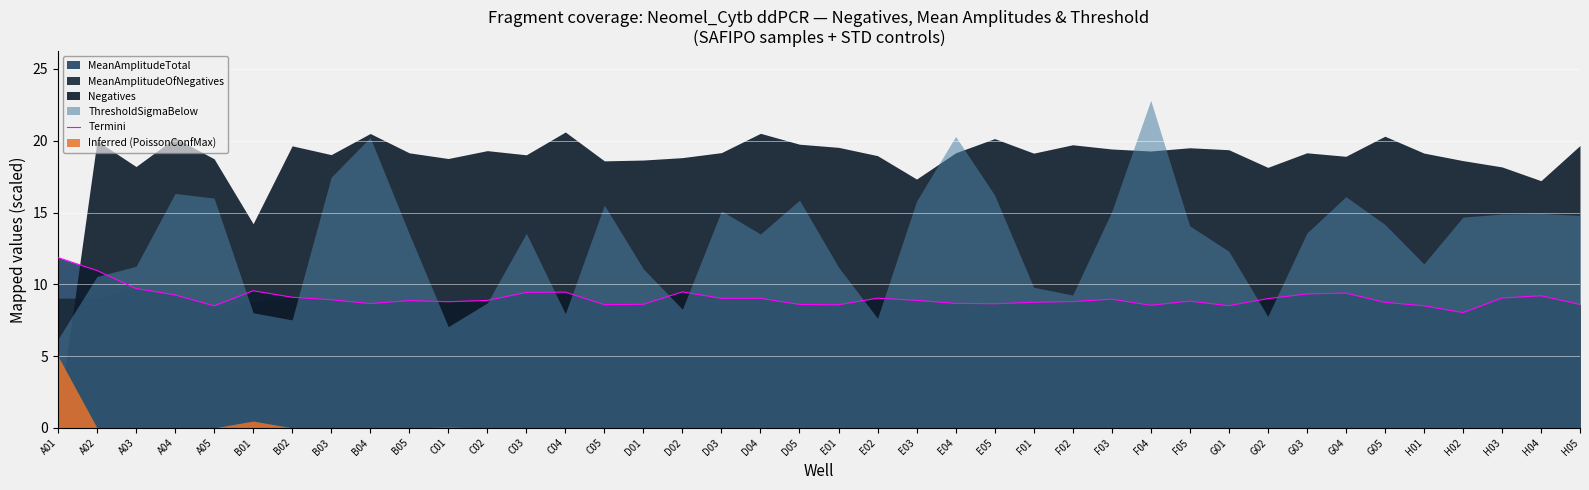

True or false: the data has more than 1 interior local peaks.

True